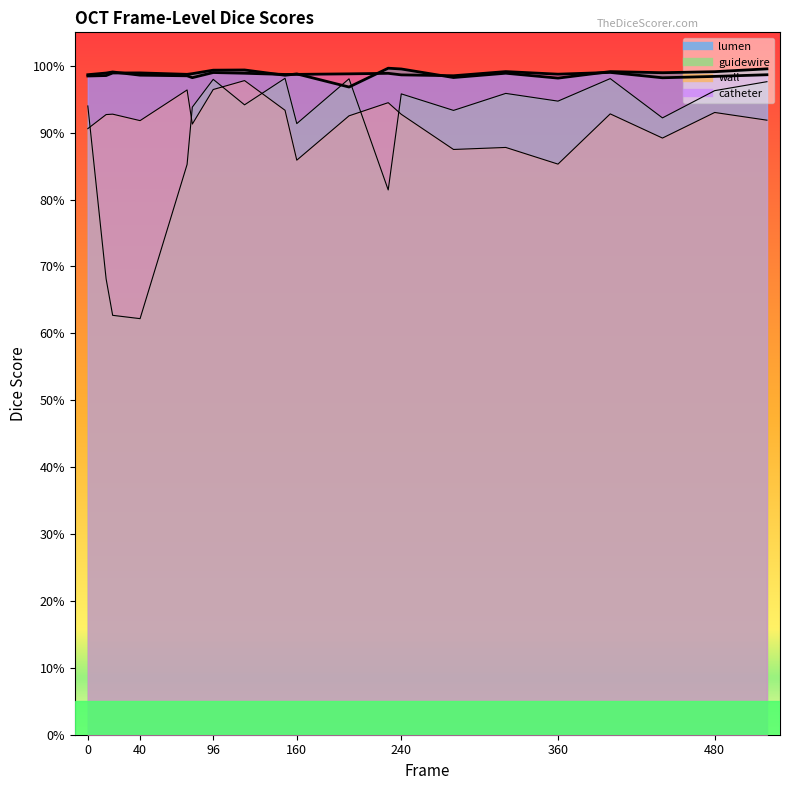

What is the difference between the highest and lowest values at 76?

0.1